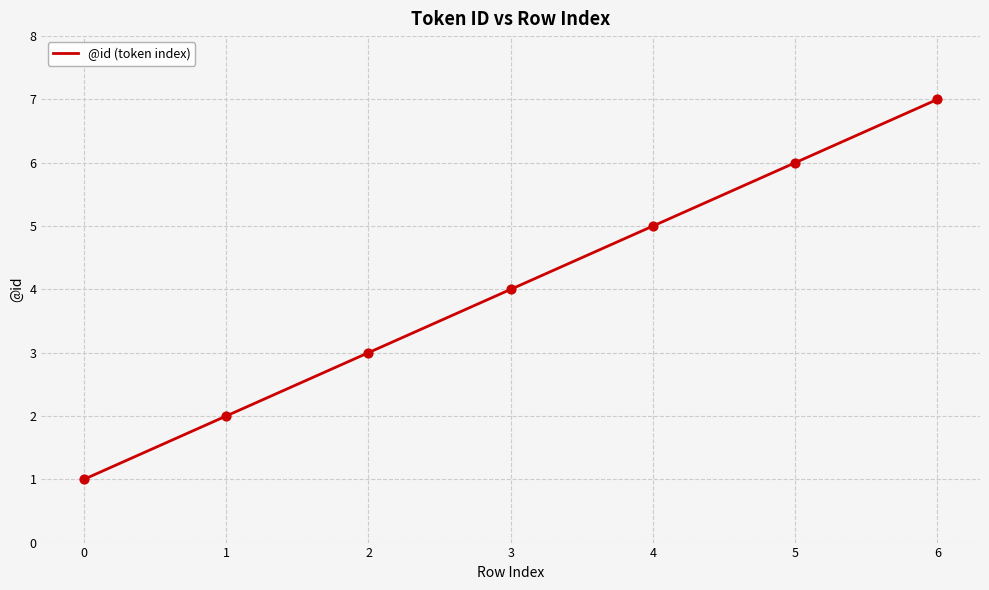

What is the change in value from 2 to 3?

+1